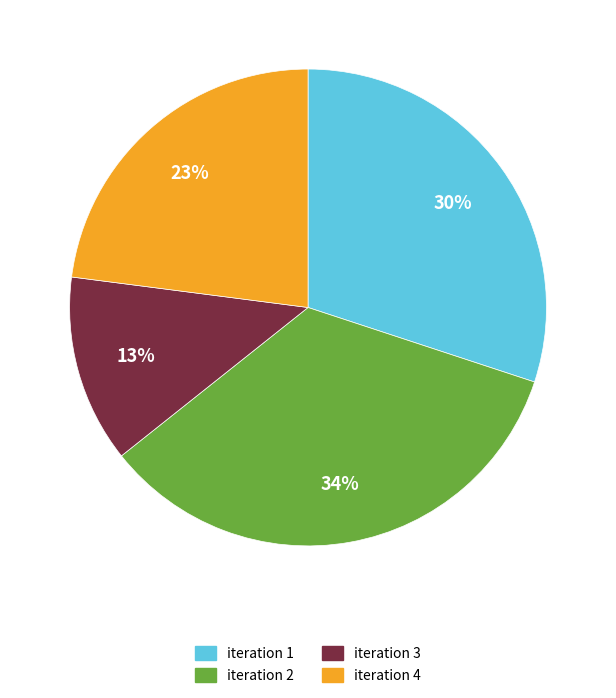

Does any single category account for the majority?

No